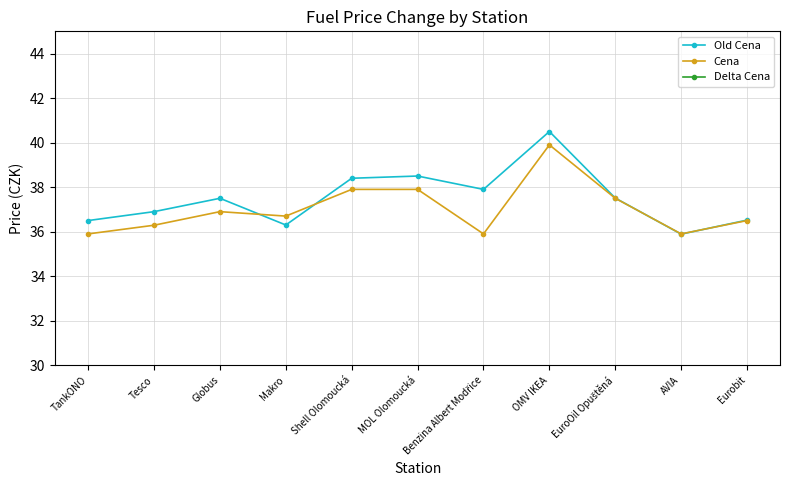

Which category has the highest value across all series?

OMV IKEA